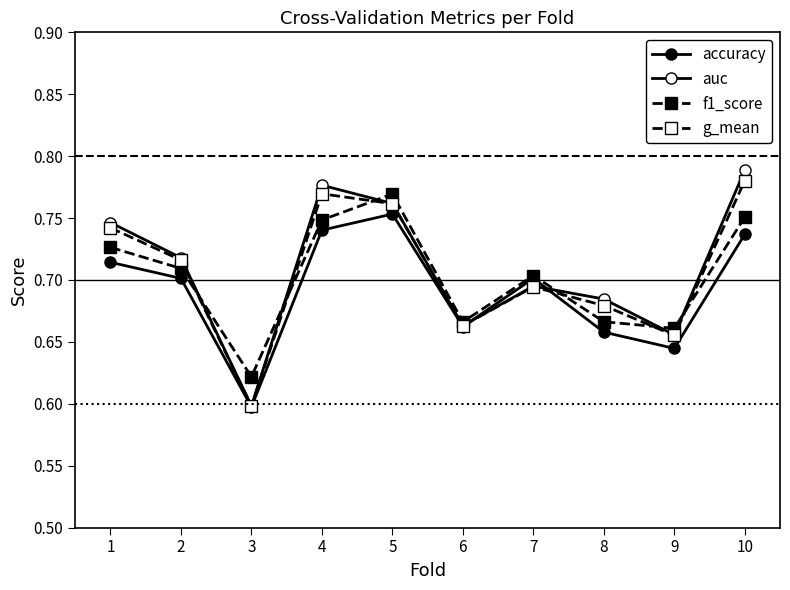

Is this an area chart (filled region under the line)?

No